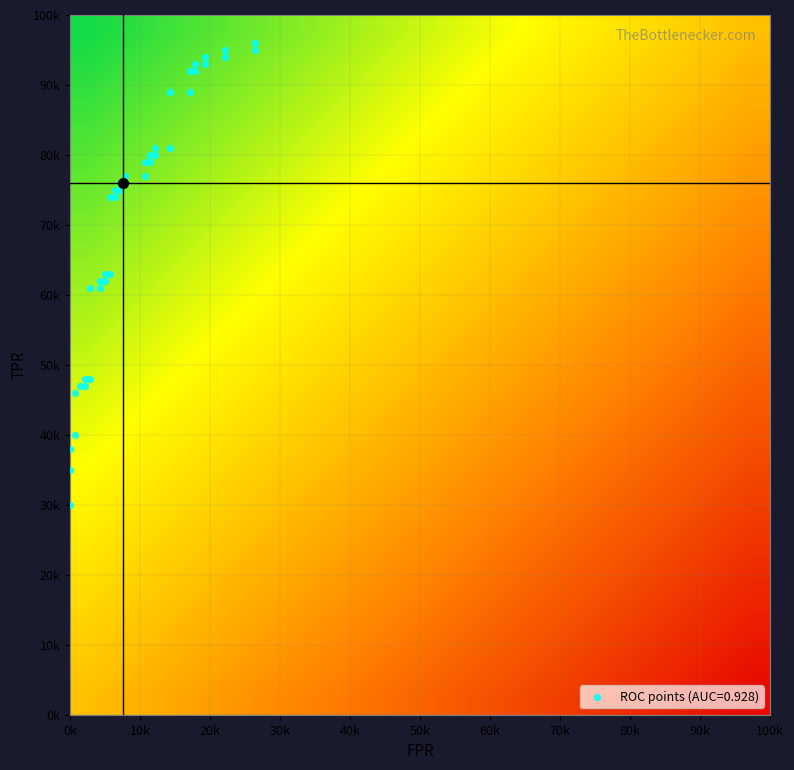

How many distinct data groups are displayed?

20